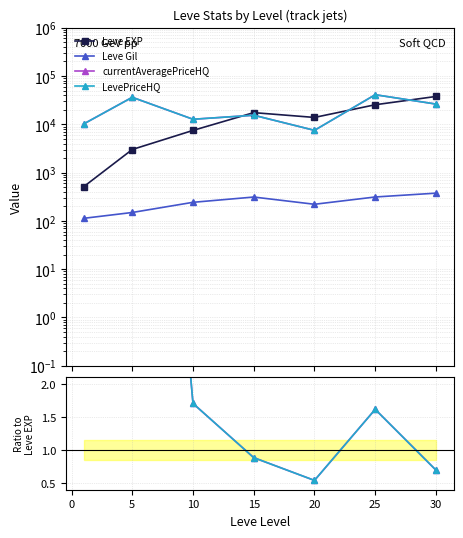

How many series are shown in this chart?

4